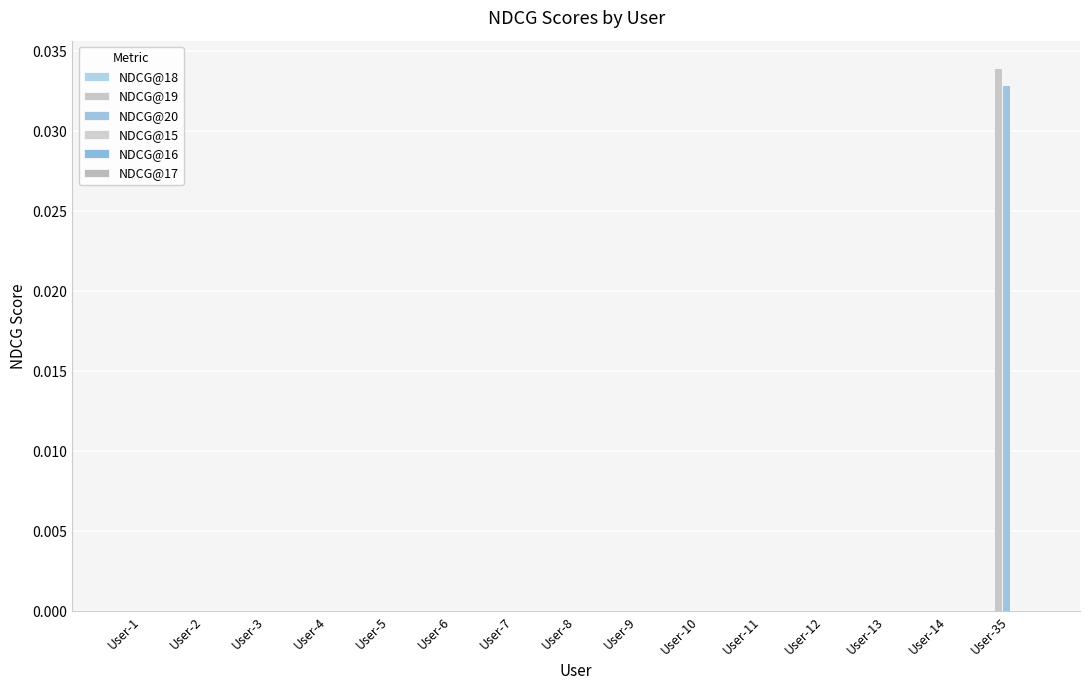

Are the bars grouped side by side (vs. stacked)?

Yes